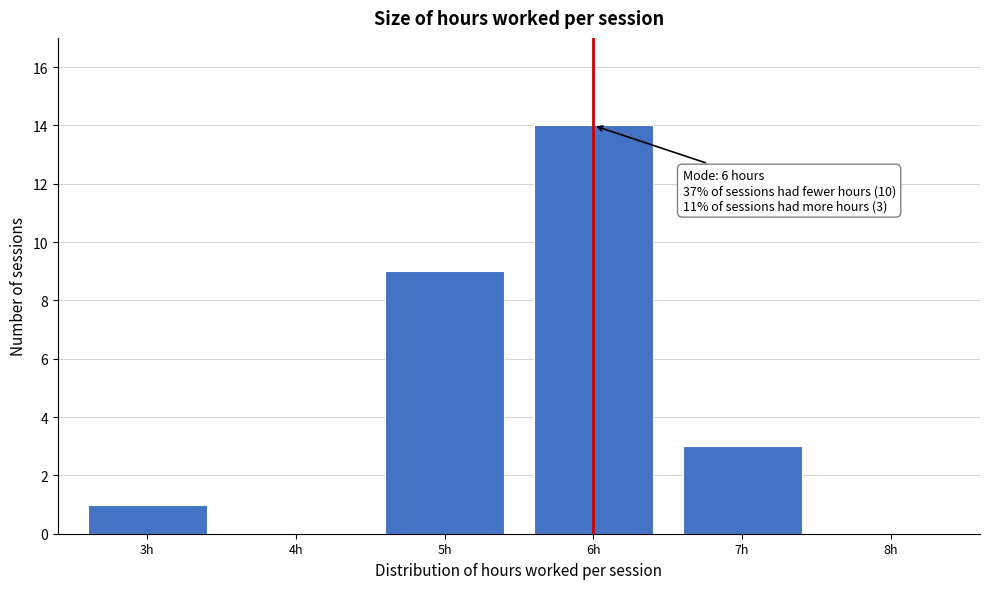

Over which range of the x-axis is the bar tallest?

5.5 to 6.5